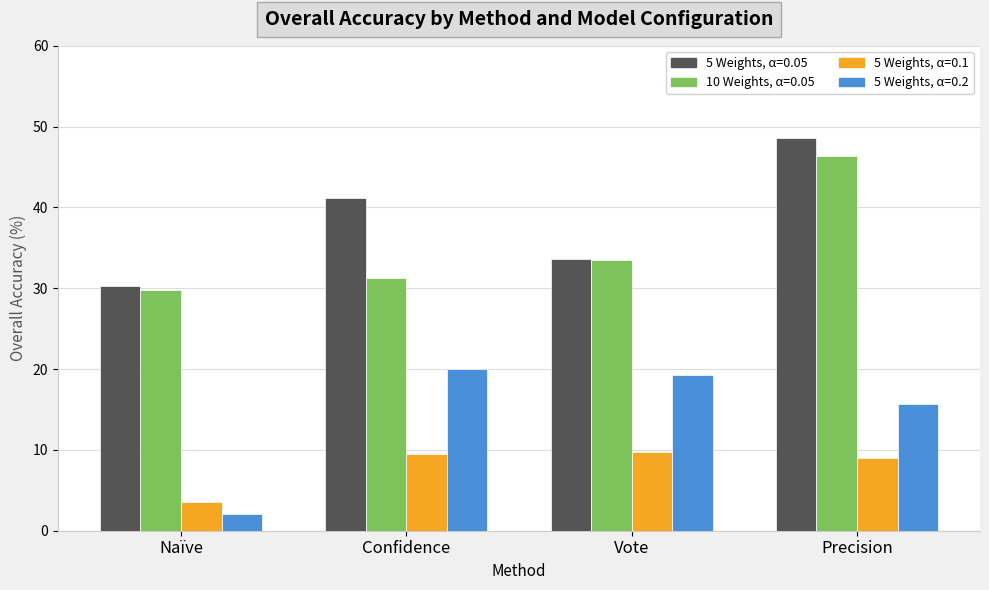

What is the total value across all series at Confidence?

101.9